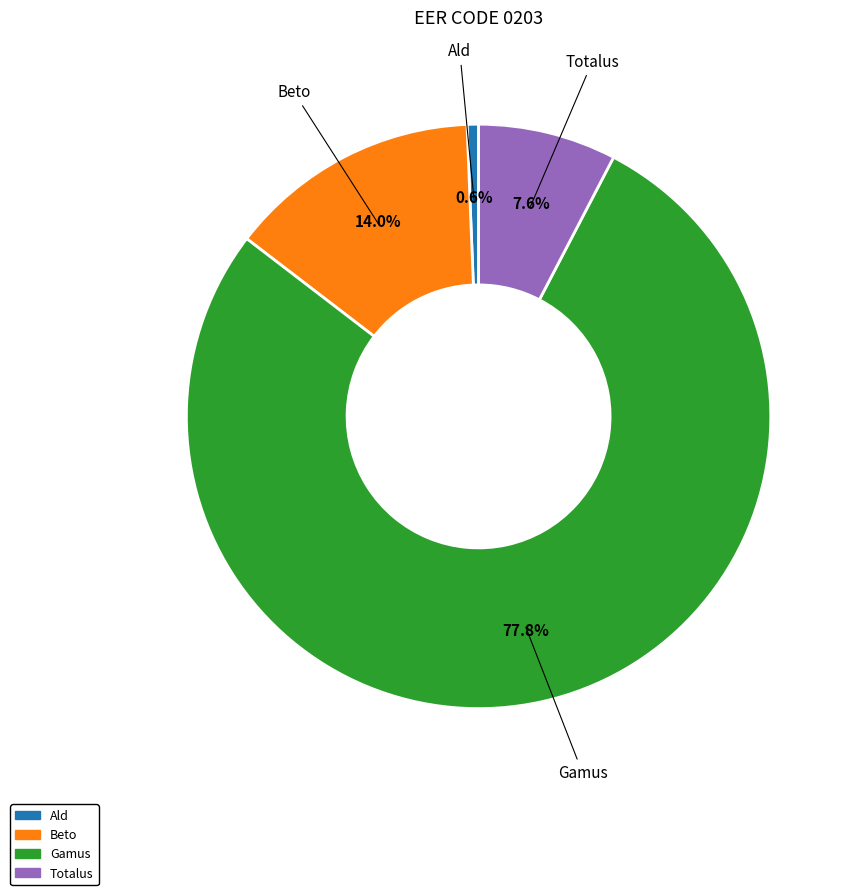

Which category has the smallest portion of the pie?

Ald